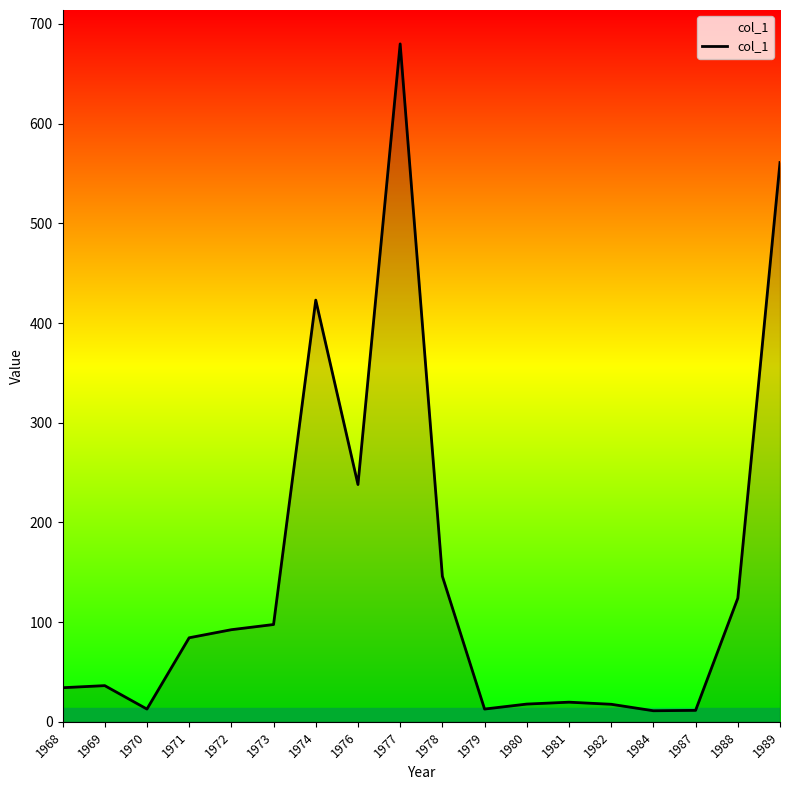

Between 1977 and 1984, which is larger?

1977